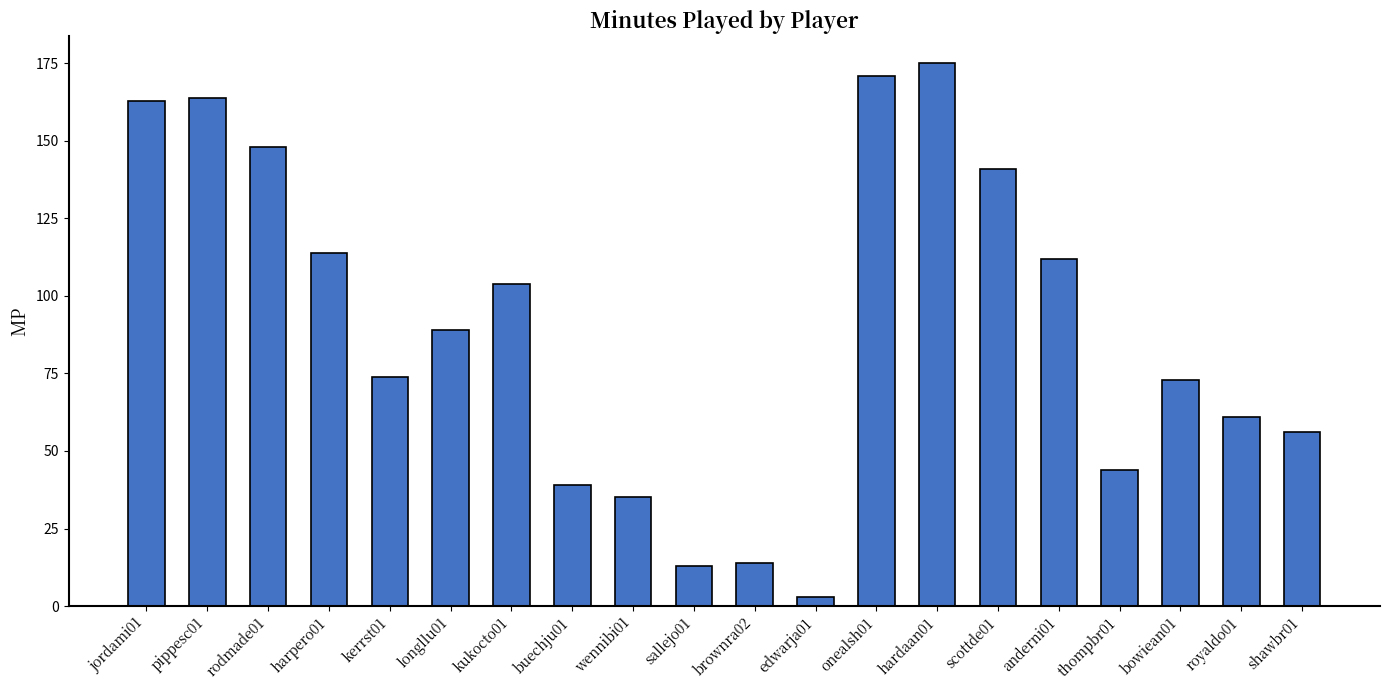

What is the change in value from brownra02 to edwarja01?

-11